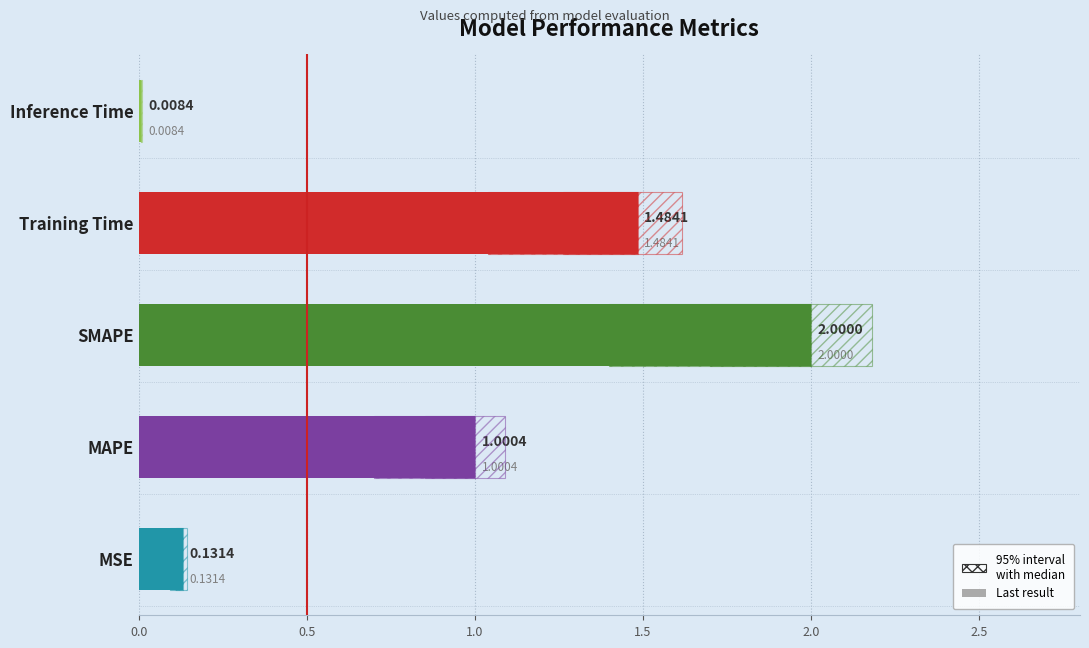

Are the bars grouped side by side (vs. stacked)?

No